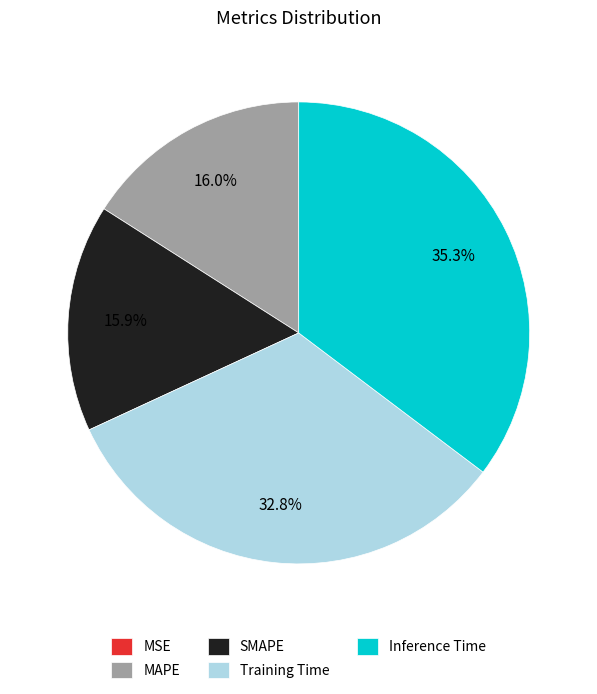

What percentage is the Training Time slice, to the nearest percent?

33%